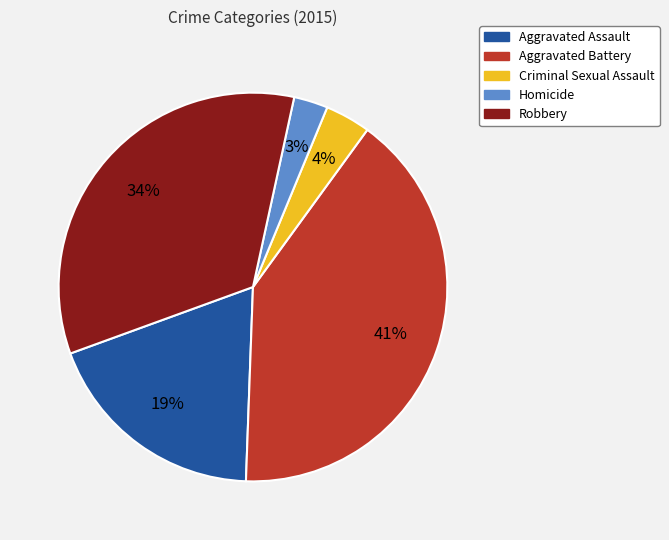

To the nearest percent, what is the average slice percentage?

20%